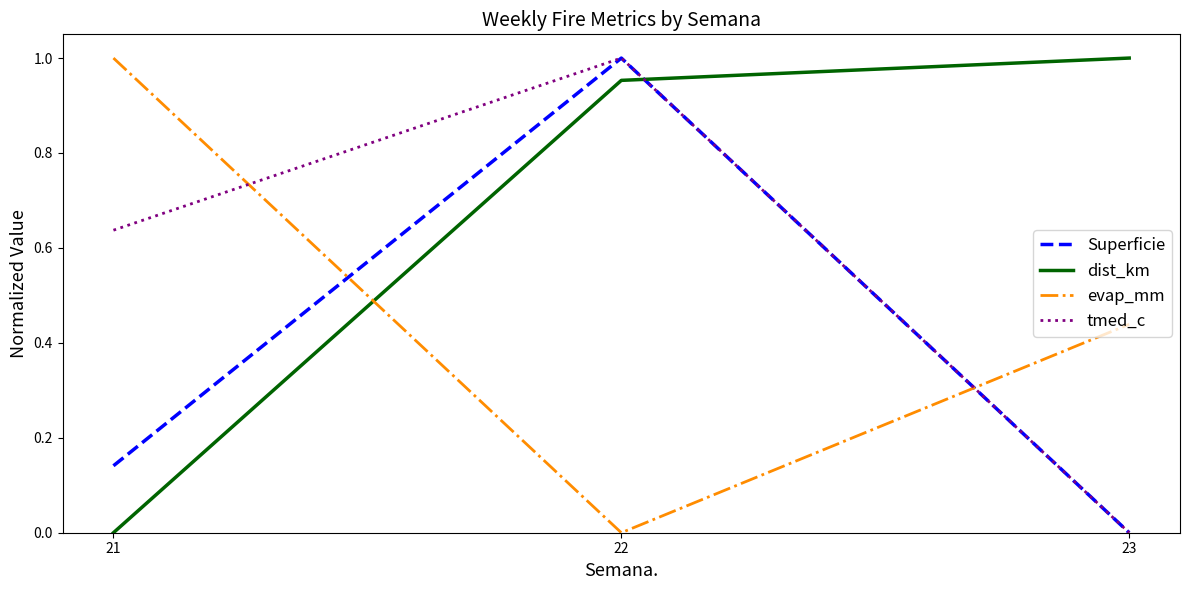

The evap_mm series shows 0.0 at 22. True or false?

True